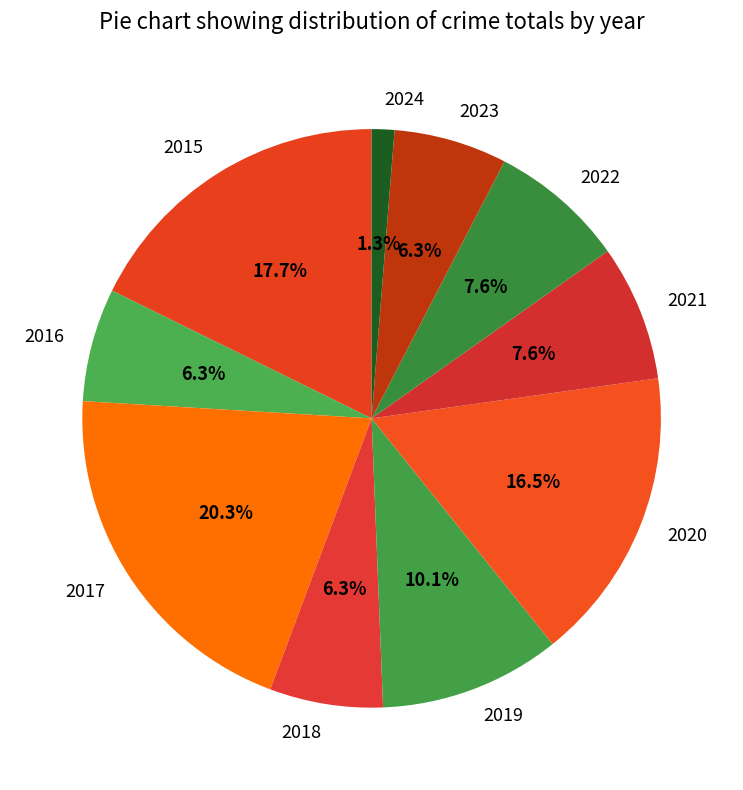

How much of the chart is everything except 2016?

93.7%